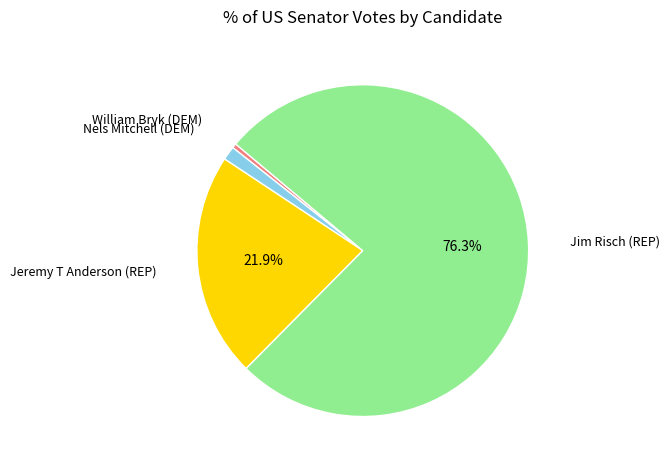

Is there any slice that represents more than half of the pie?

Yes